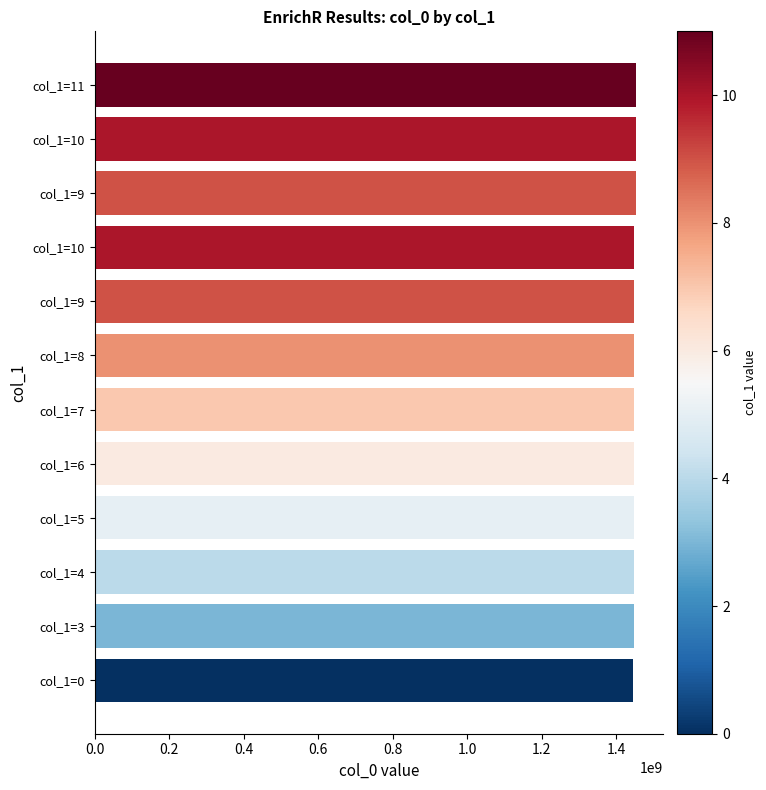

How many bars are there in total?

12